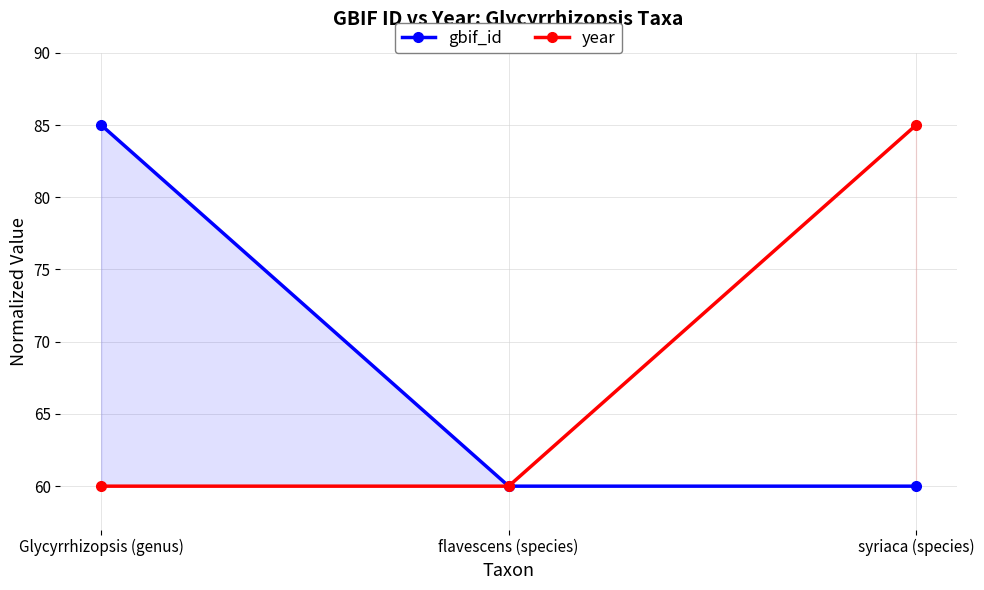

Which series has the widest spread of values?

gbif_id